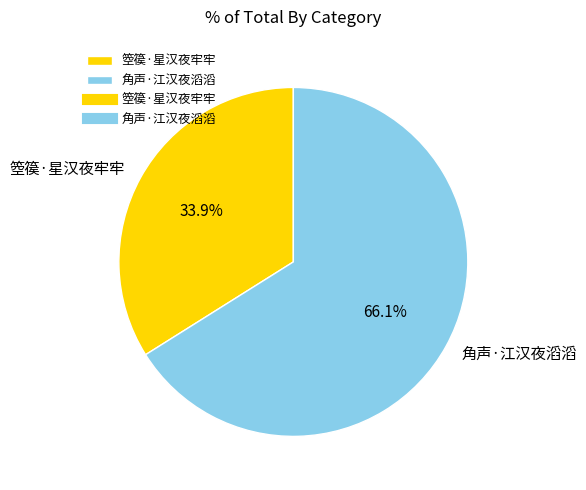

Between 箜篌·星汉夜牢牢 and 角声·江汉夜滔滔, which is larger?

角声·江汉夜滔滔